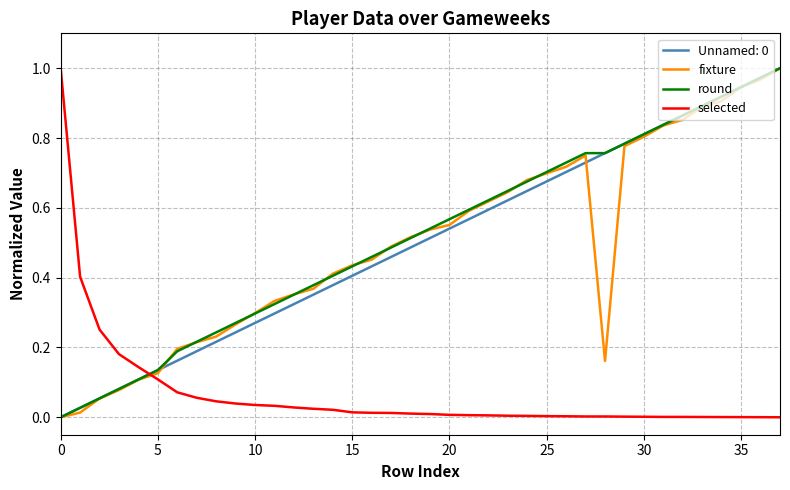

True or false: Unnamed: 0 and selected intersect in this chart.

True